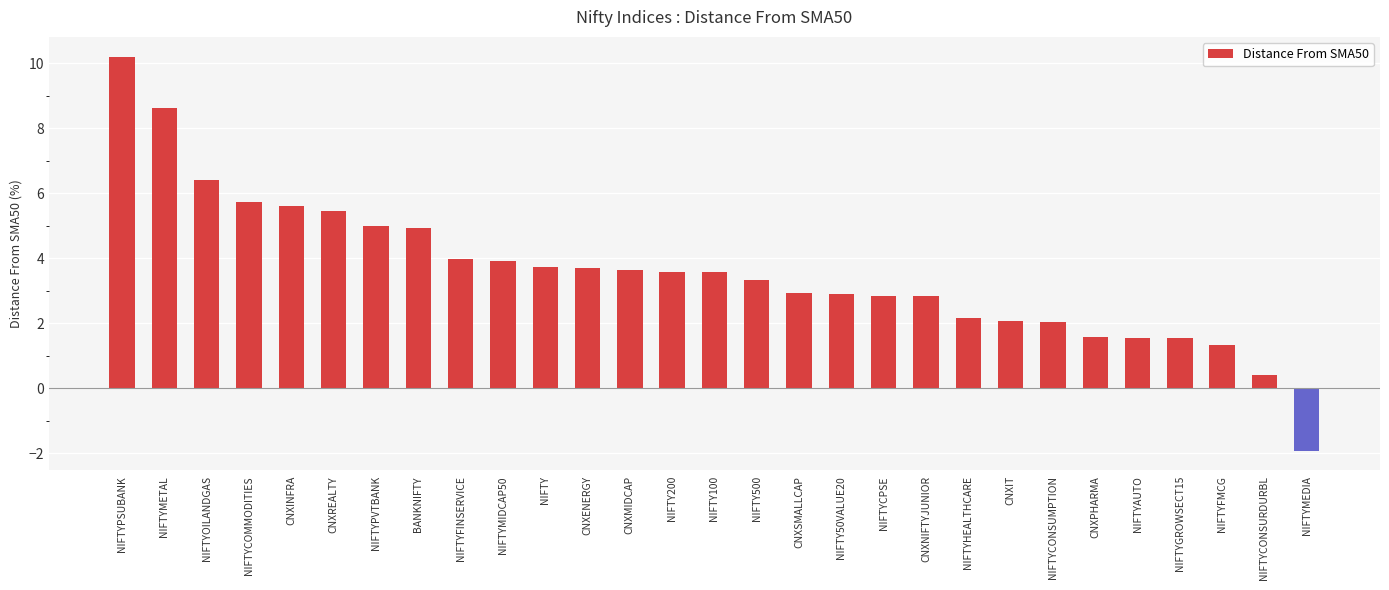

What is the label of the 27th bar from the left?

NIFTYFMCG